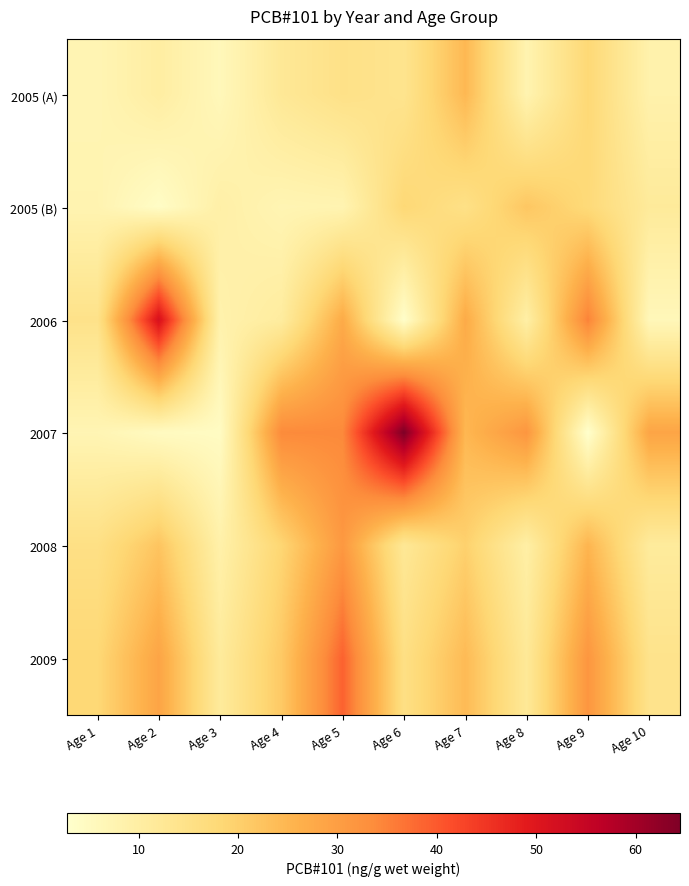

Which has a higher value, Age 6 or Age 2?

Age 6